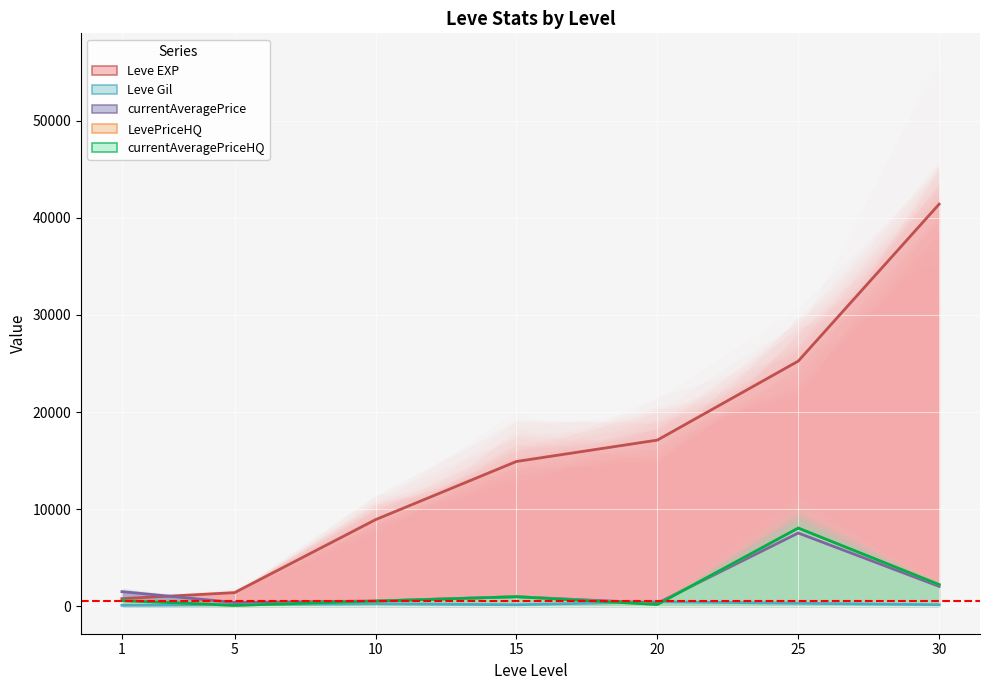

How many lines are shown in the chart?

5